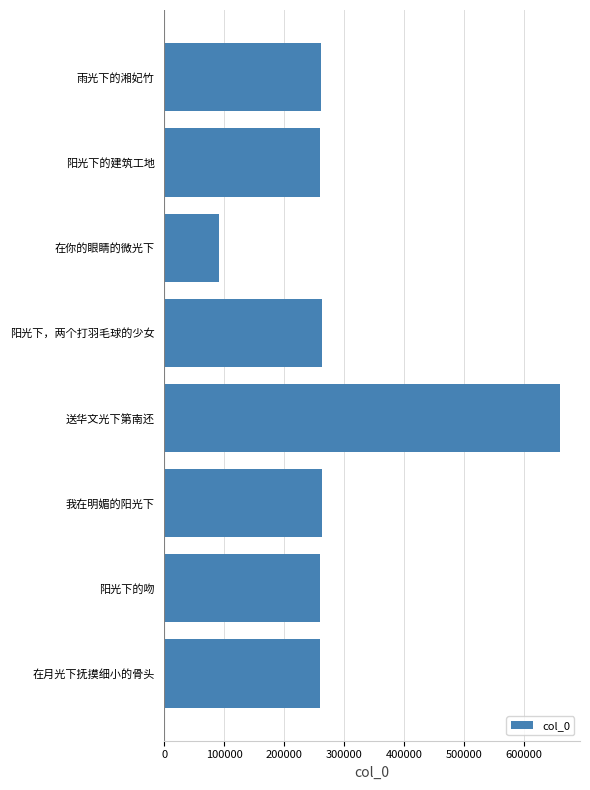

At which category does the chart reach its minimum across all series?

在你的眼睛的微光下